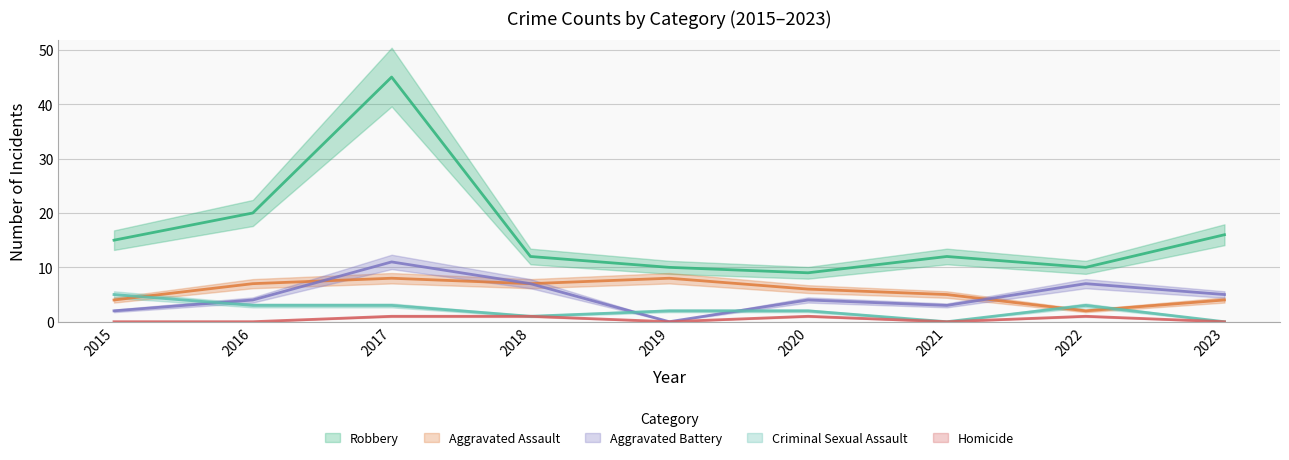

Reading left to right, list all the values displayed in this chart.

Robbery: 2015=15	2016=20	2017=45	2018=12	2019=10	2020=9	2021=12	2022=10	2023=16
Aggravated Assault: 2015=4	2016=7	2017=8	2018=7	2019=8	2020=6	2021=5	2022=2	2023=4
Aggravated Battery: 2015=2	2016=4	2017=11	2018=7	2019=0	2020=4	2021=3	2022=7	2023=5
Criminal Sexual Assault: 2015=5	2016=3	2017=3	2018=1	2019=2	2020=2	2021=0	2022=3	2023=0
Homicide: 2015=0	2016=0	2017=1	2018=1	2019=0	2020=1	2021=0	2022=1	2023=0